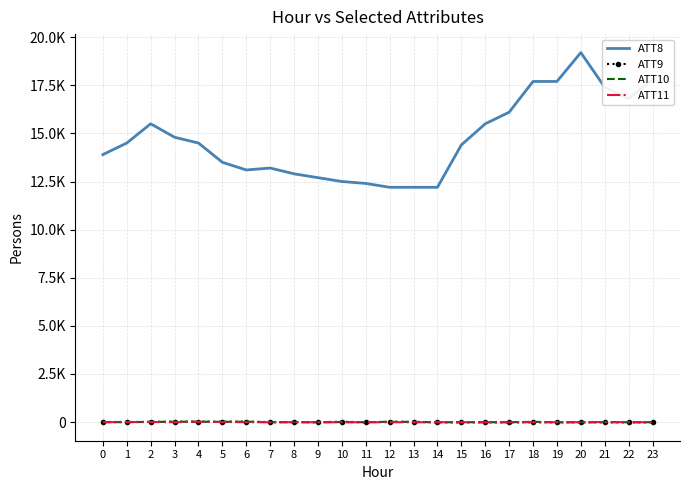

Reading left to right, transcribe all the data shown in this chart.

ATT8: 13900.0	14500.0	15500.0	14800.0	14500.0	13500.0	13100.0	13200.0	12900.0	12700.0	12500.0	12400.0	12200.0	12200.0	12200.0	14400.0	15500.0	16100.0	17700.0	17700.0	19200.0	17400.0	16800.0	17800.0
ATT9: 6.4	3.2	10.8	19.6	19.9	15.4	20.0	-1.8	2.8	-10.0	19.6	-10.0	12.9	11.9	-10.0	-10.0	-10.0	-10.0	-10.0	-10.0	-10.0	-10.0	-10.0	-10.0
ATT10: -5.4	-5.6	5.3	16.1	17.8	10.5	19.5	-8.8	-4.9	-10.0	-0.7	-10.0	16.4	2.9	-10.0	-10.0	-10.0	-10.0	11.4	-10.0	-10.0	-10.0	-10.0	-10.0
ATT11: -5.0	-5.2	3.6	-10.0	15.1	-0.6	-6.5	-10.0	-10.0	-10.0	-10.0	-10.0	-10.0	-10.0	-10.0	-10.0	-10.0	-10.0	-10.0	-10.0	-10.0	1.8	-10.0	-10.0